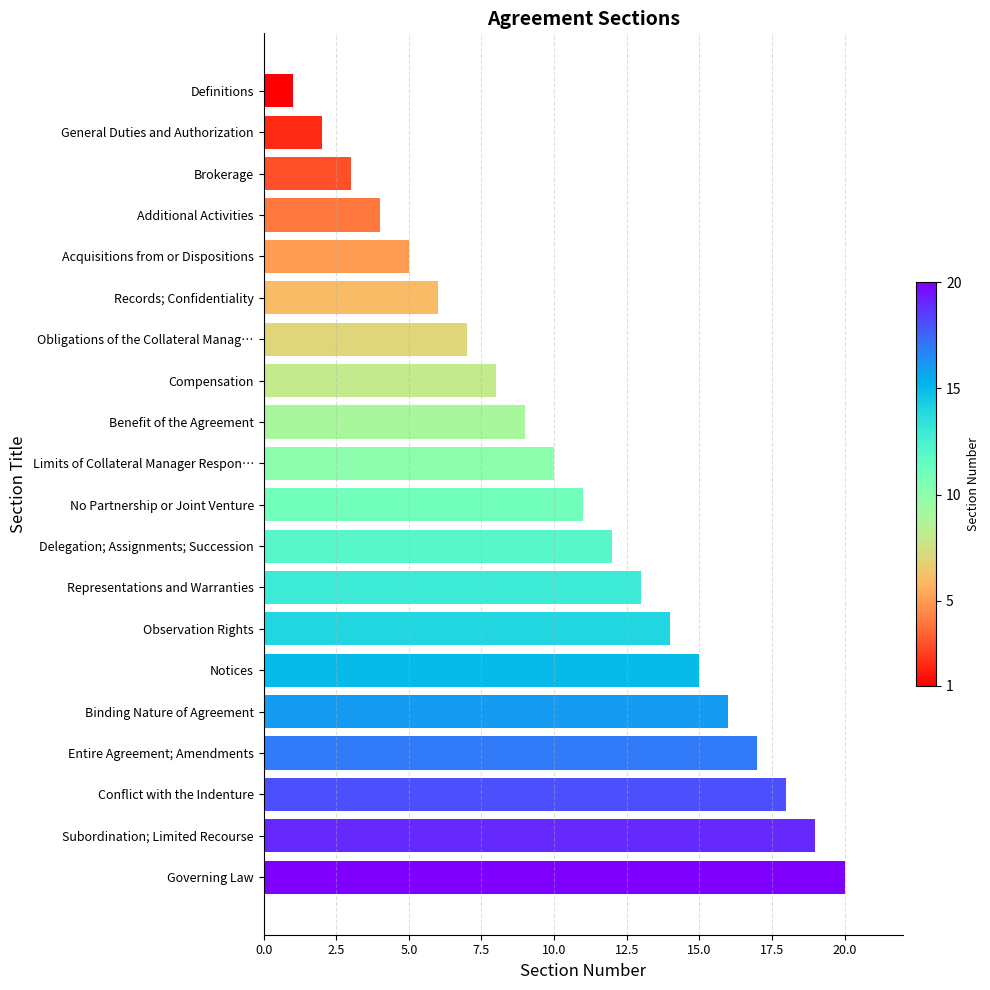

What is the greatest value displayed?

20